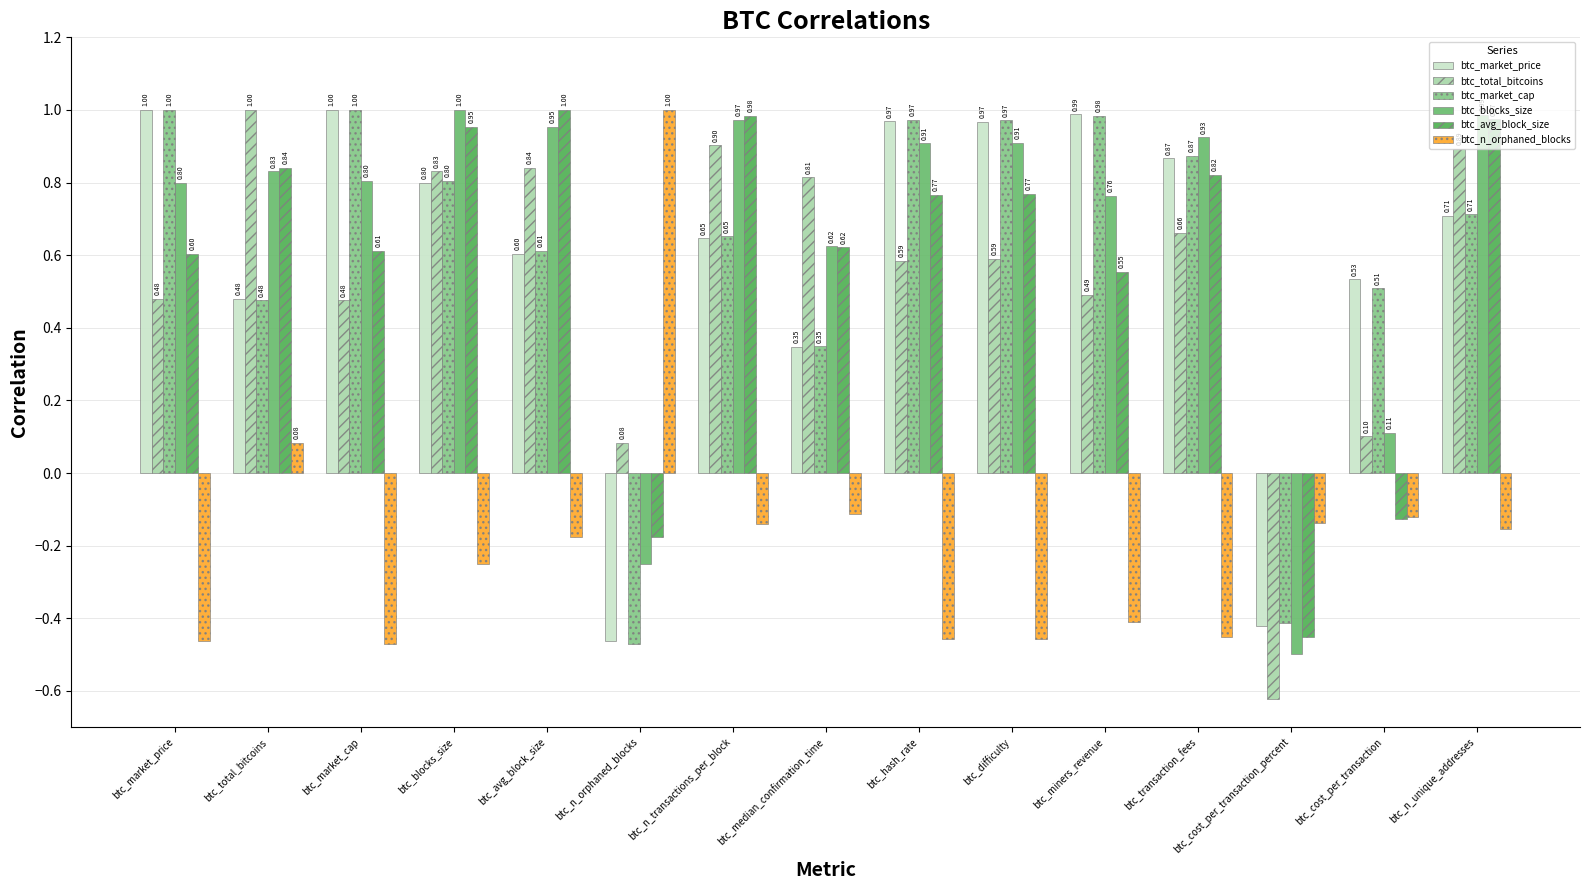

What is the difference between the btc_avg_block_size values at btc_total_bitcoins and btc_n_unique_addresses?

0.1